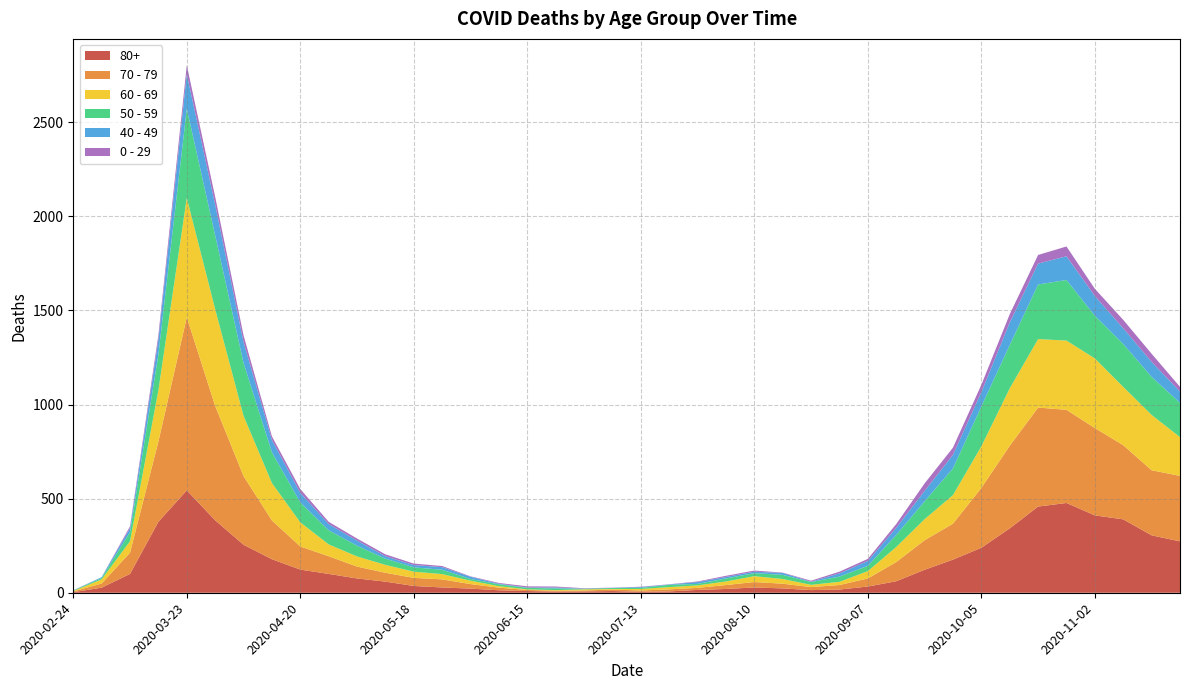

Reading right to left, what are all the values shown in this chart?

80+: 273	305	390	411	477	458	342	239	176	122	61	33	17	14	23	28	20	15	7	5	9	7	6	9	13	22	28	36	59	76	100	123	178	255	385	544	377	100	27	3
70 - 79: 348	346	394	464	495	526	439	318	191	157	102	43	24	16	25	29	21	11	11	7	8	5	5	6	14	24	43	43	47	63	94	123	206	365	608	920	427	113	22	4
60 - 69: 206	294	310	370	368	364	305	221	152	112	80	39	17	12	25	31	19	13	12	8	3	6	3	3	8	18	28	33	42	54	63	128	199	320	514	634	272	61	22	2
50 - 59: 182	202	228	227	322	290	230	212	142	95	64	28	28	15	22	16	16	8	12	6	5	3	9	8	10	9	23	23	33	57	75	106	163	281	392	475	190	48	7	3
40 - 49: 60	80	83	105	126	111	120	76	72	55	38	26	17	2	10	8	8	10	2	4	1	1	5	2	3	12	14	12	13	27	33	51	66	111	163	183	79	21	5	0
0 - 29: 25	43	45	38	52	46	44	39	38	40	20	11	9	5	2	6	6	3	1	2	1	2	5	6	4	2	6	8	10	11	12	20	19	36	42	47	25	10	0	1